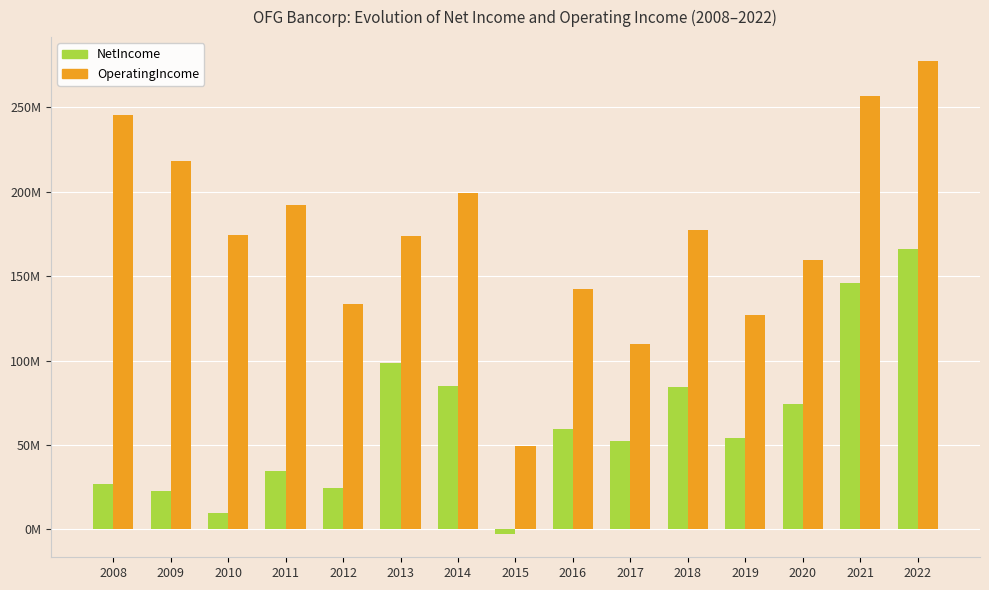

Does the chart contain any negative values?

Yes